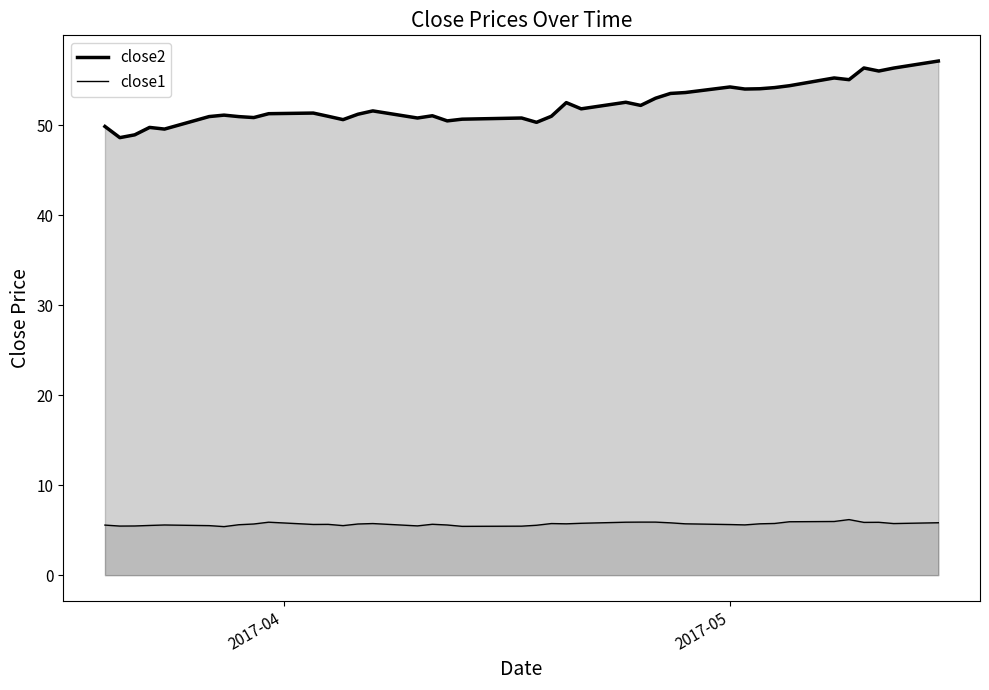

Does the chart display data point markers on the line(s)?

No